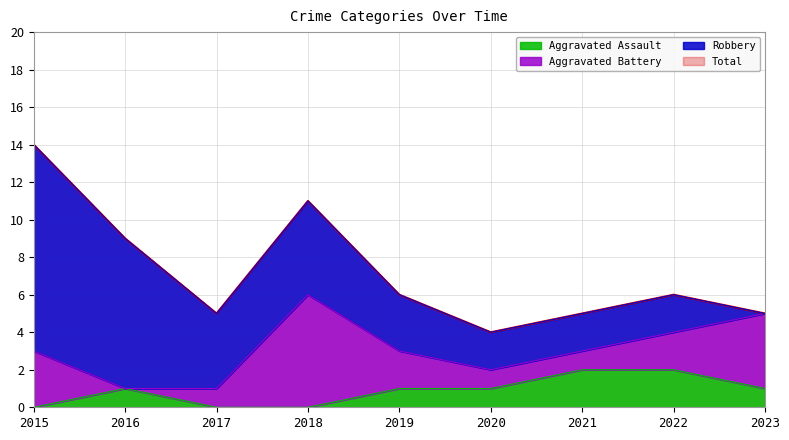

At which label does Aggravated Assault reach its minimum?

2015